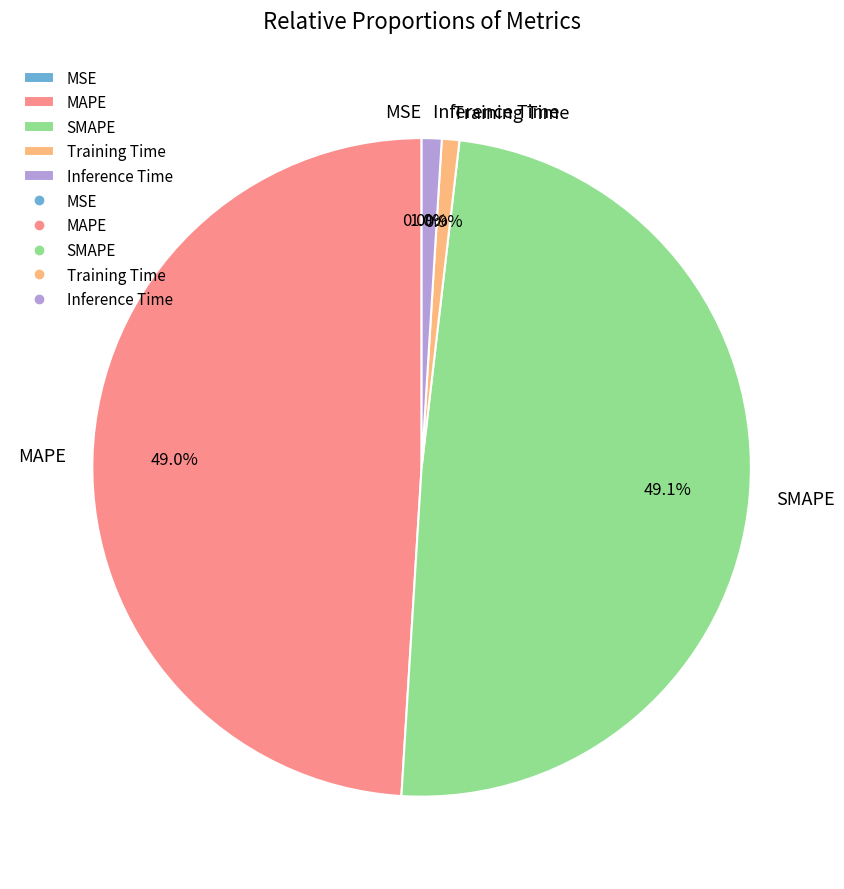

What portion of the pie excludes MAPE?

51.0%